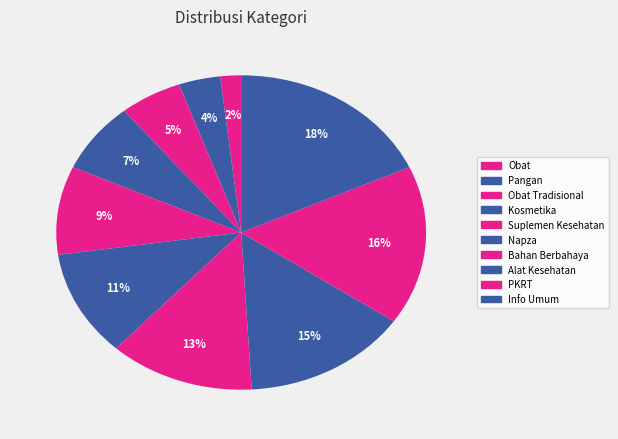

How many segments does this pie chart have?

10